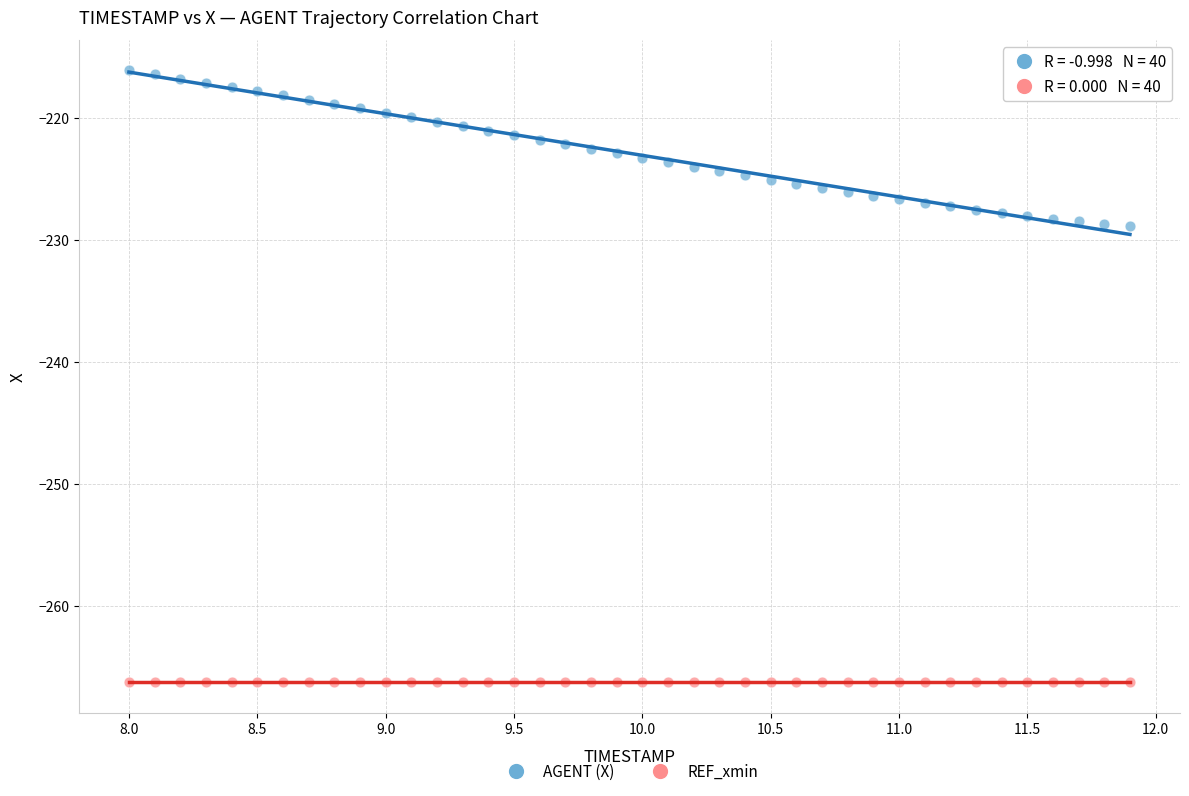

What are all the series names shown in the legend?

AGENT (X), REF_xmin